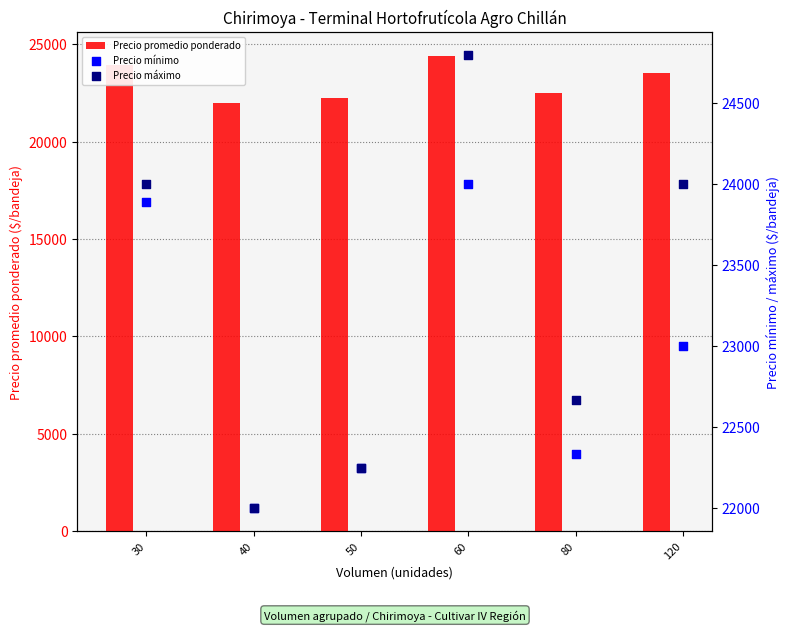

At how many categories does at least one series exceed 22589?

4